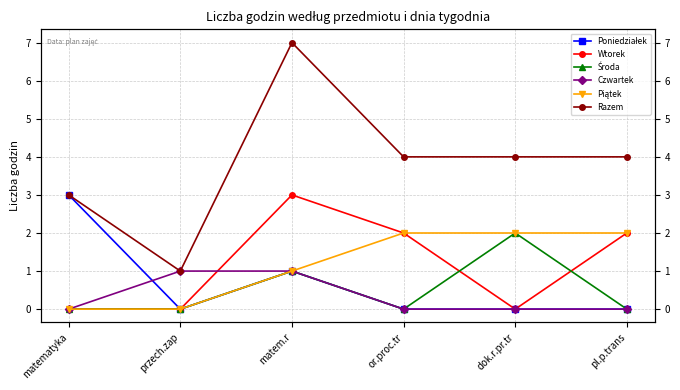

True or false: Poniedziałek and Środa intersect in this chart.

False